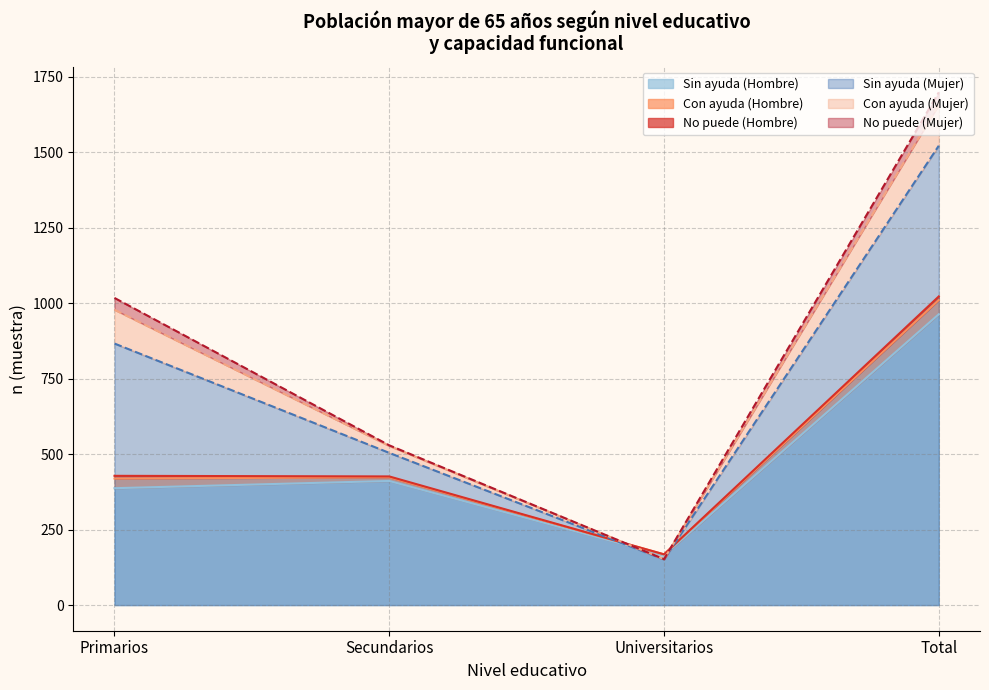

What is the spread (max minus min) of values at Universitarios?

14